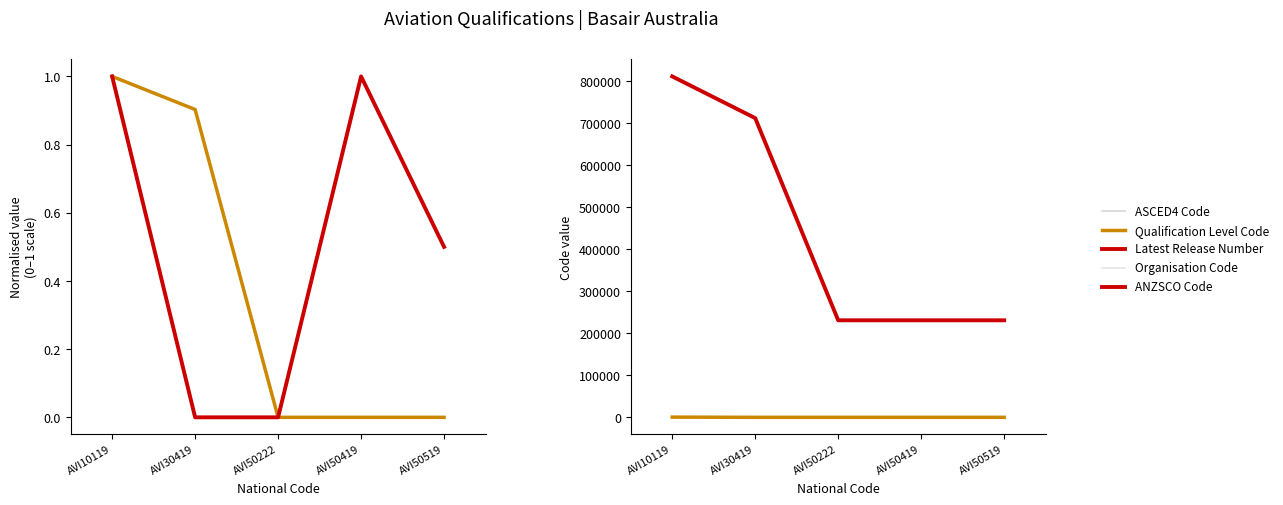

Is the value of Latest Release Number at AVI50419 greater than the value of Qualification Level Code at AVI50222?

Yes